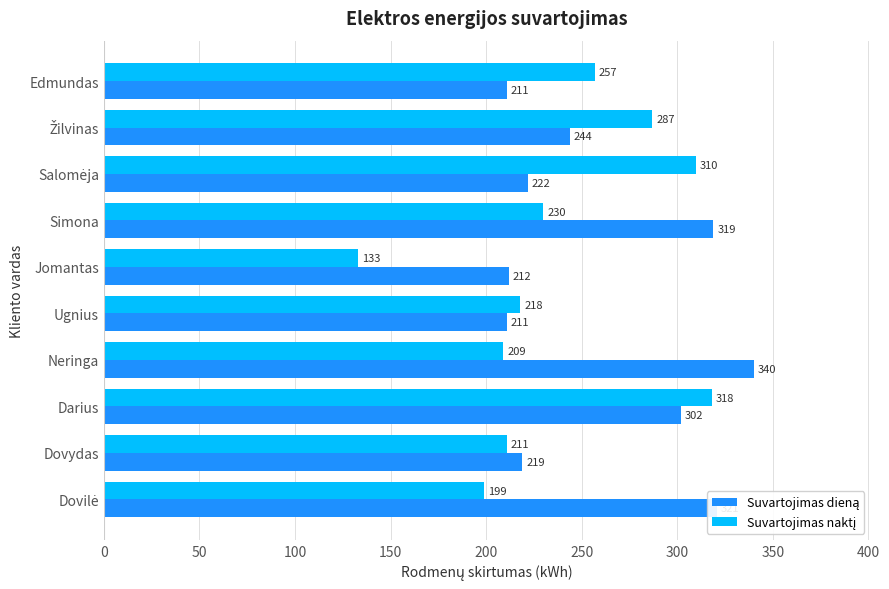

What is the smallest value displayed?

133